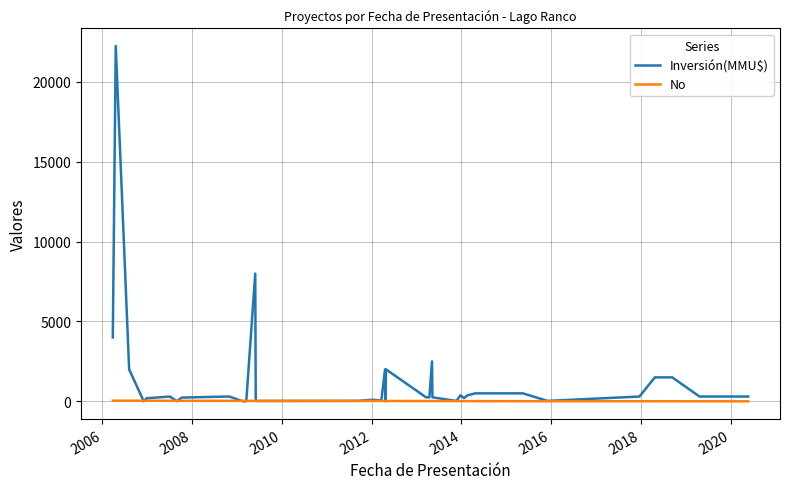

Which series has the largest total across all categories?

Inversión(MMU$)